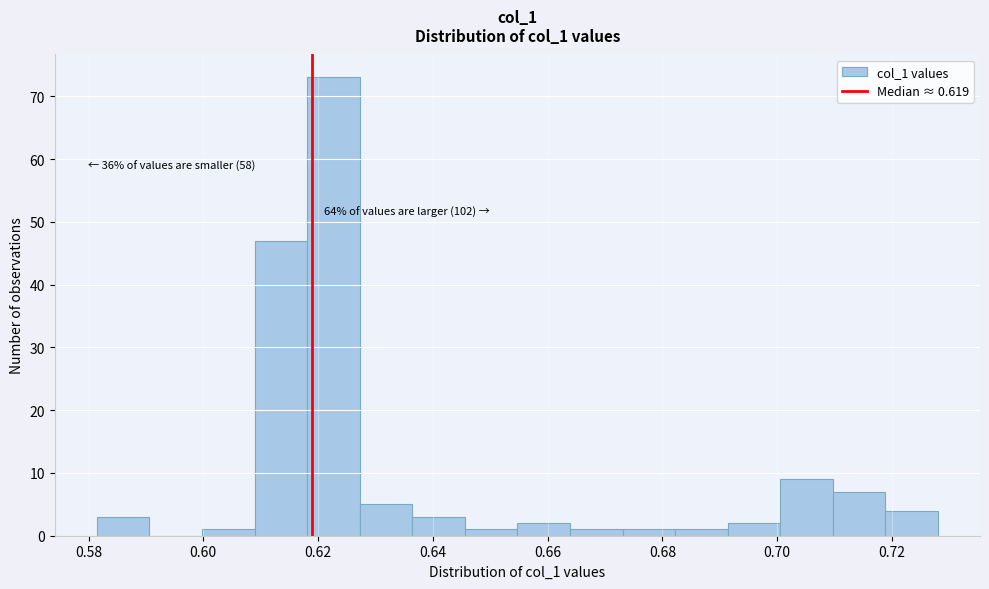

Over which range of the x-axis is the bar tallest?

0.618 to 0.628